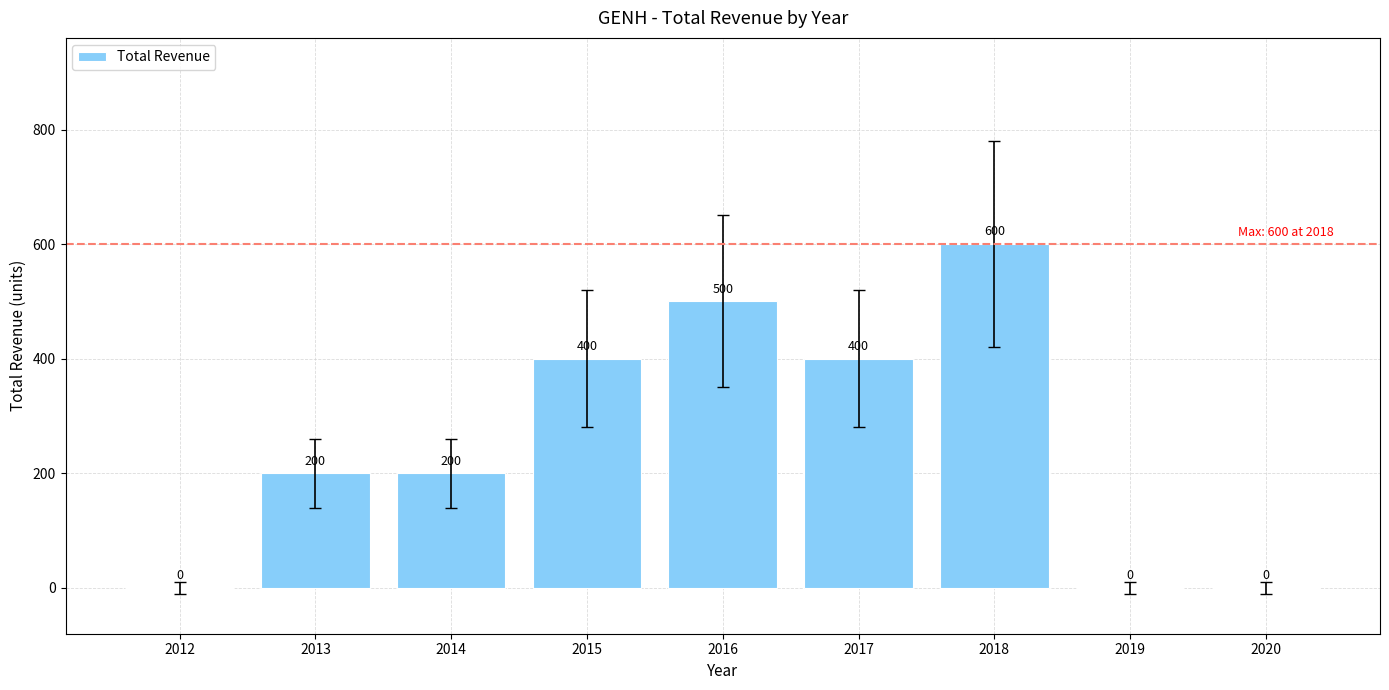

What is the sum of the values at 2014 and 2013?

400